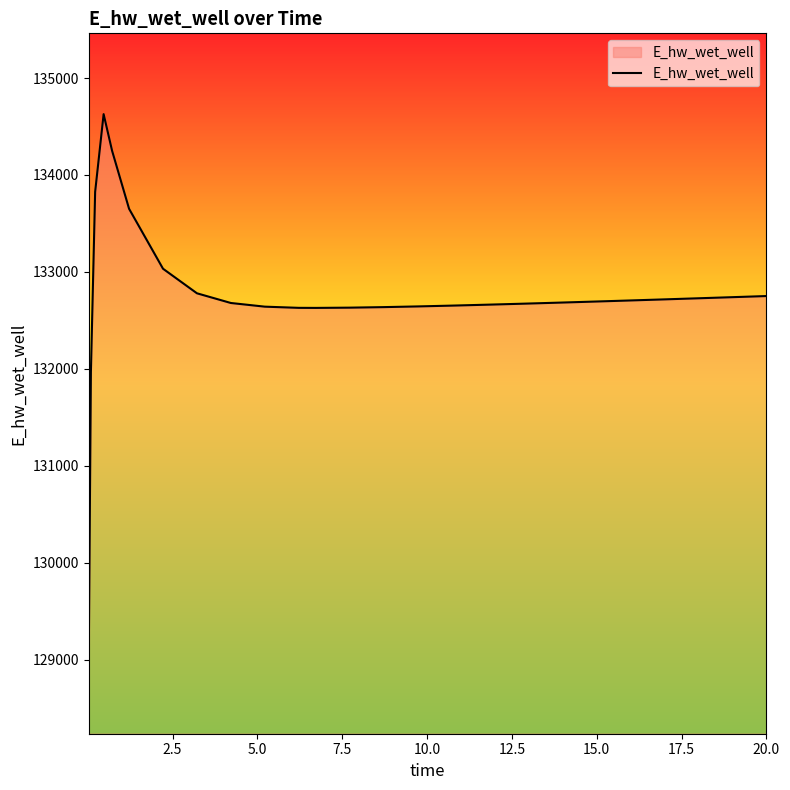

What is the maximum value shown in the chart?

134627.6